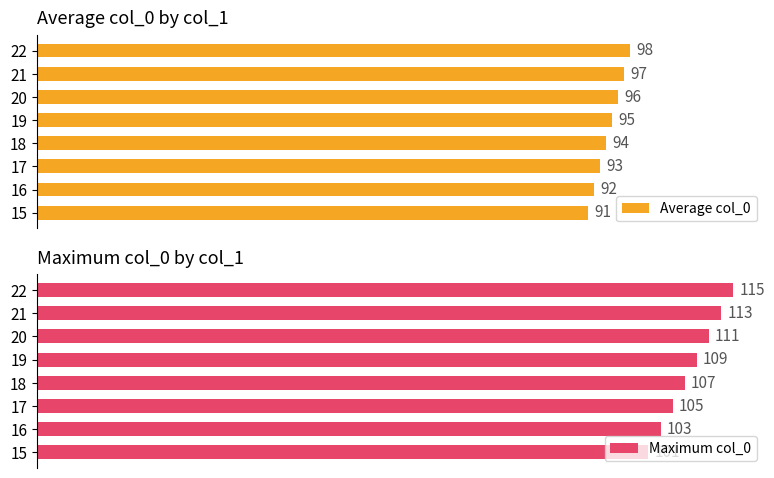

What are all the series names shown in the legend?

Average col_0, Maximum col_0